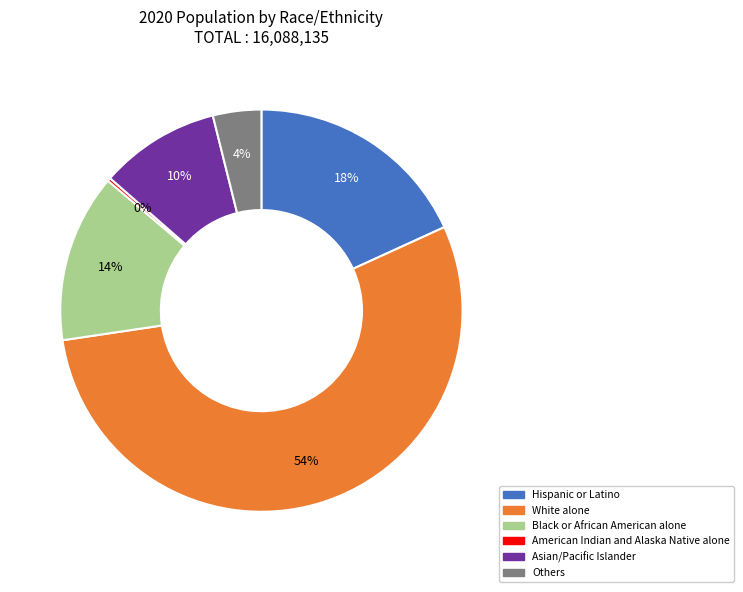

What is the largest slice in the pie chart?

White alone